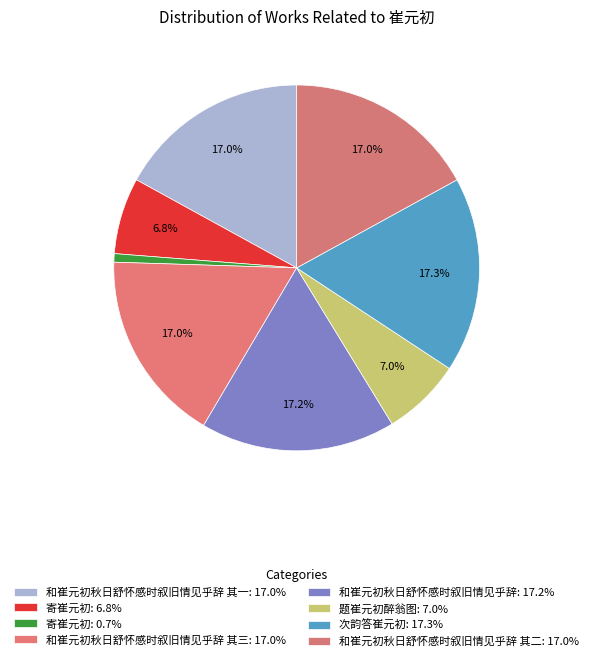

Rank the categories by value from lowest to highest.

寄崔元初, 寄崔元初, 题崔元初醉翁图, 和崔元初秋日舒怀感时叙旧情见乎辞 其一, 和崔元初秋日舒怀感时叙旧情见乎辞 其二, 和崔元初秋日舒怀感时叙旧情见乎辞 其三, 和崔元初秋日舒怀感时叙旧情见乎辞, 次韵答崔元初